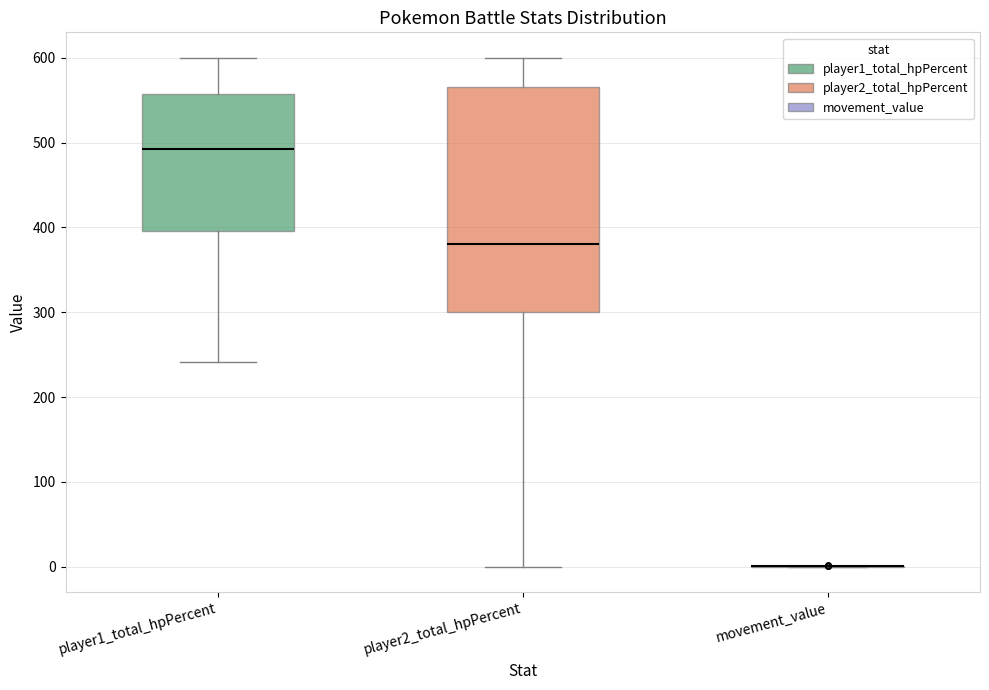

Reading left to right, transcribe this box plot: for each box, give where its median line is, the range the box spans, and where its two whiskers end, as read against the y-axis. The values are not printed on the chart, so give them approximately, as read against the axis.

player1_total_hpPercent: median 490, box 400 to 560, whiskers 240 to 600
player2_total_hpPercent: median 380, box 300 to 570, whiskers 0 to 600
movement_value: box collapsed to a line at 0, whiskers 0 to 0